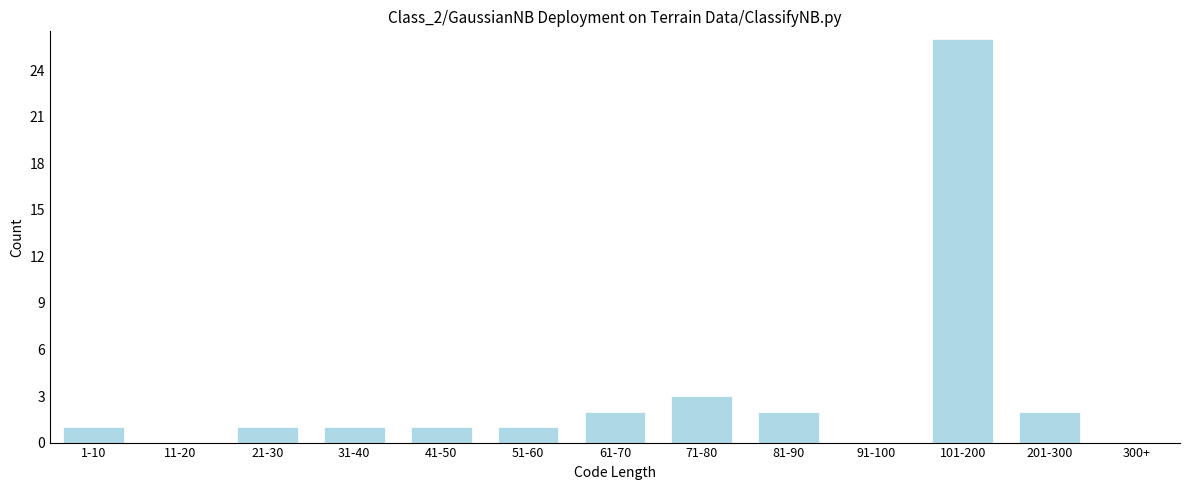

Reading left to right, what are all the values shown in this chart?

1-10=1	11-20=0	21-30=1	31-40=1	41-50=1	51-60=1	61-70=2	71-80=3	81-90=2	91-100=0	101-200=26	201-300=2	300+=0